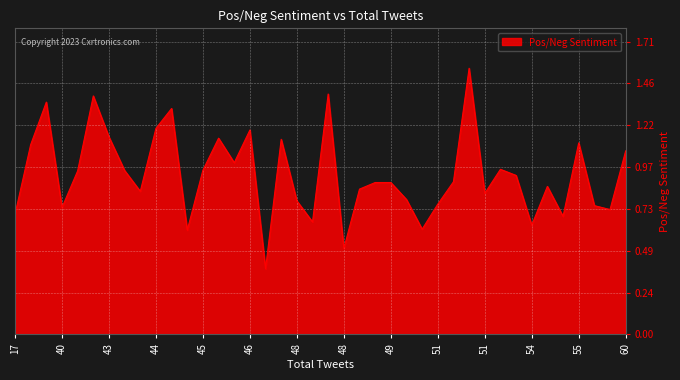

Does the chart display data point markers on the line(s)?

No